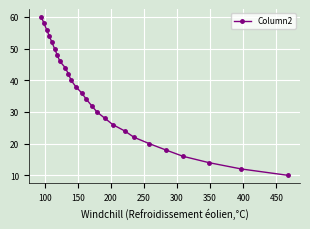

What is the value of the 25th point from the left?

12